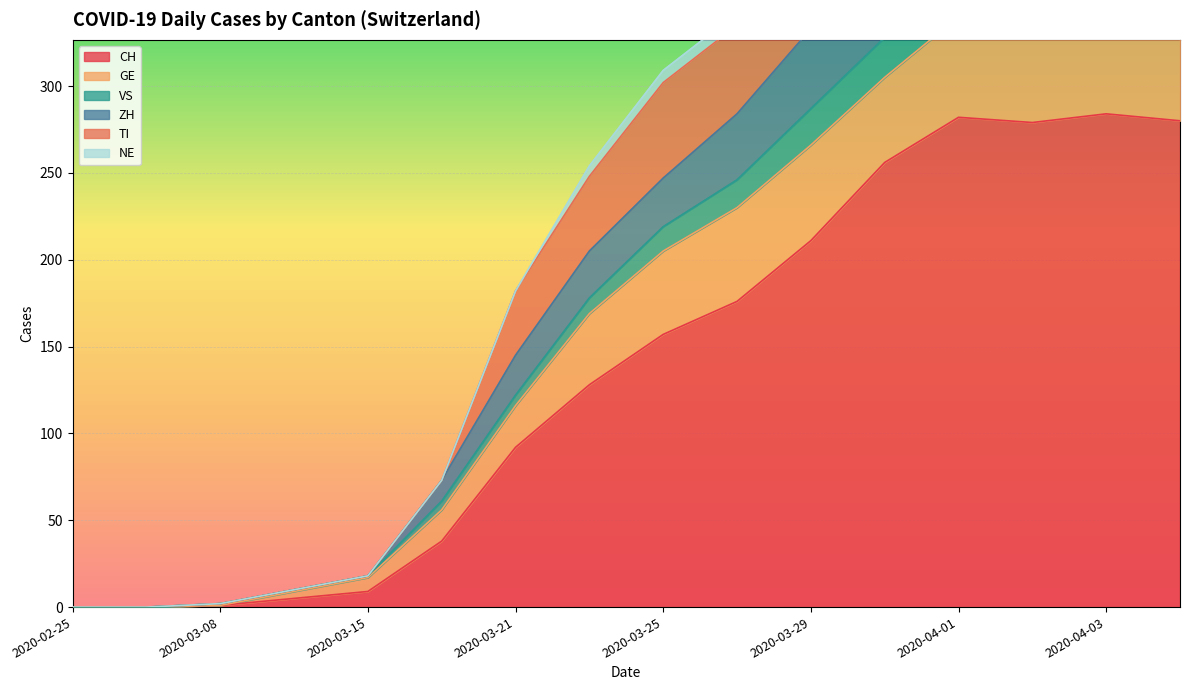

Is it true that VS equals 27 at 2020-03-15?

False